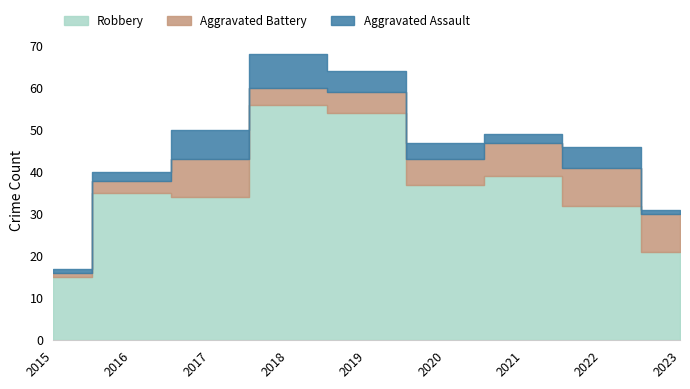

What is the total value across all series at 2019?

64